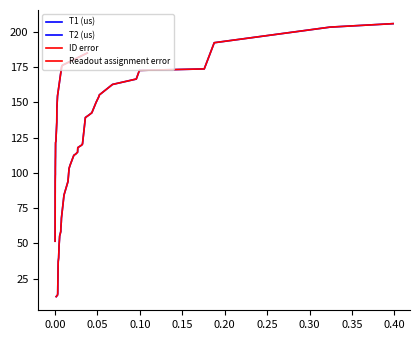

Which series has the largest range (max minus min)?

T2 (us)